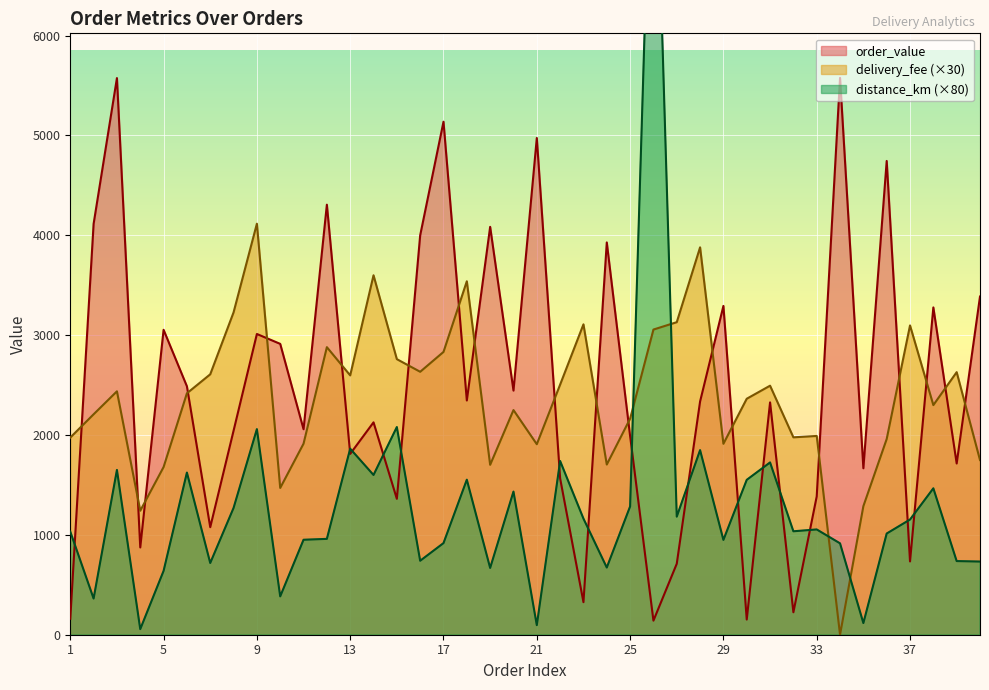

Which series has the largest range (max minus min)?

distance_km